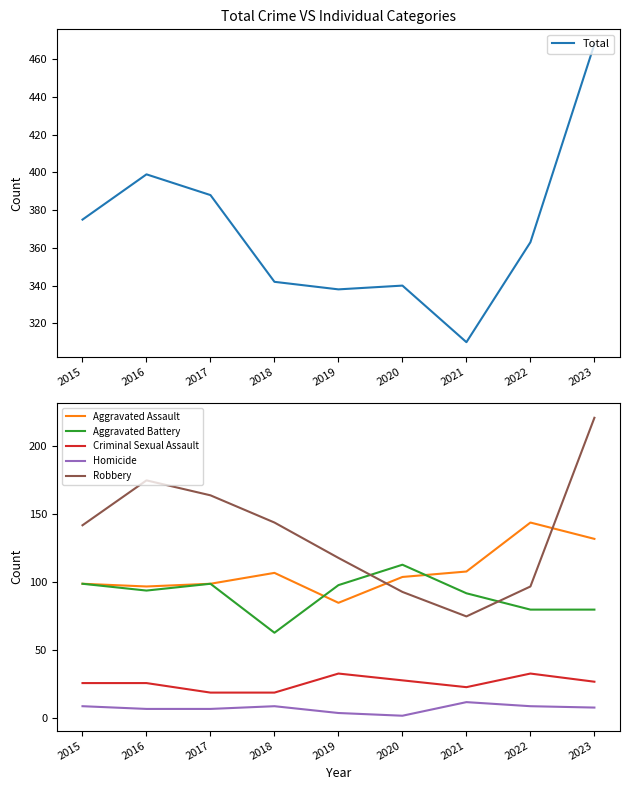

At which label does Criminal Sexual Assault reach its peak?

2019